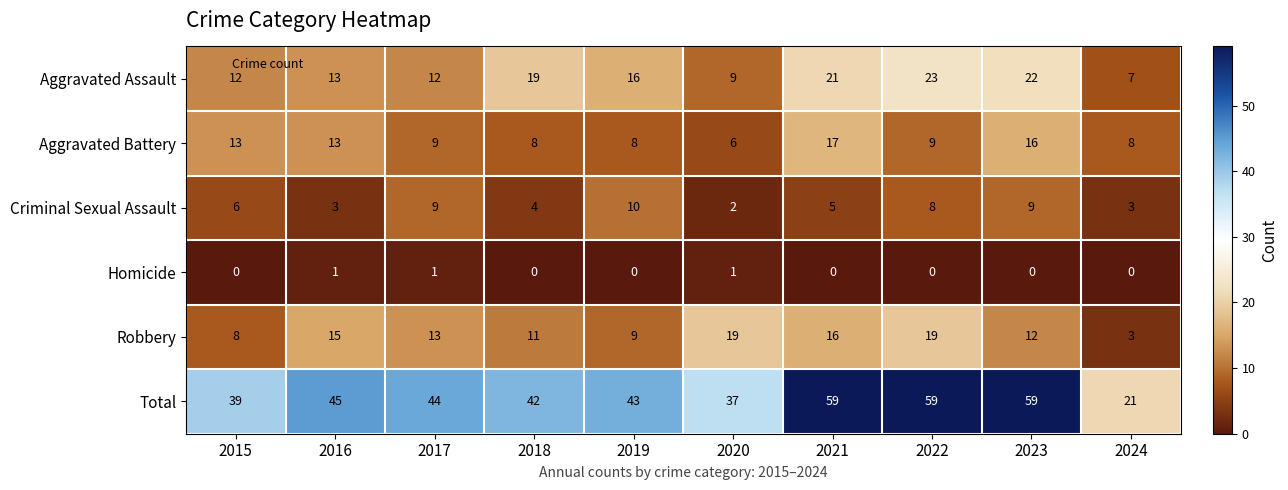

What is the difference between the maximum and minimum values in the Total series?

38